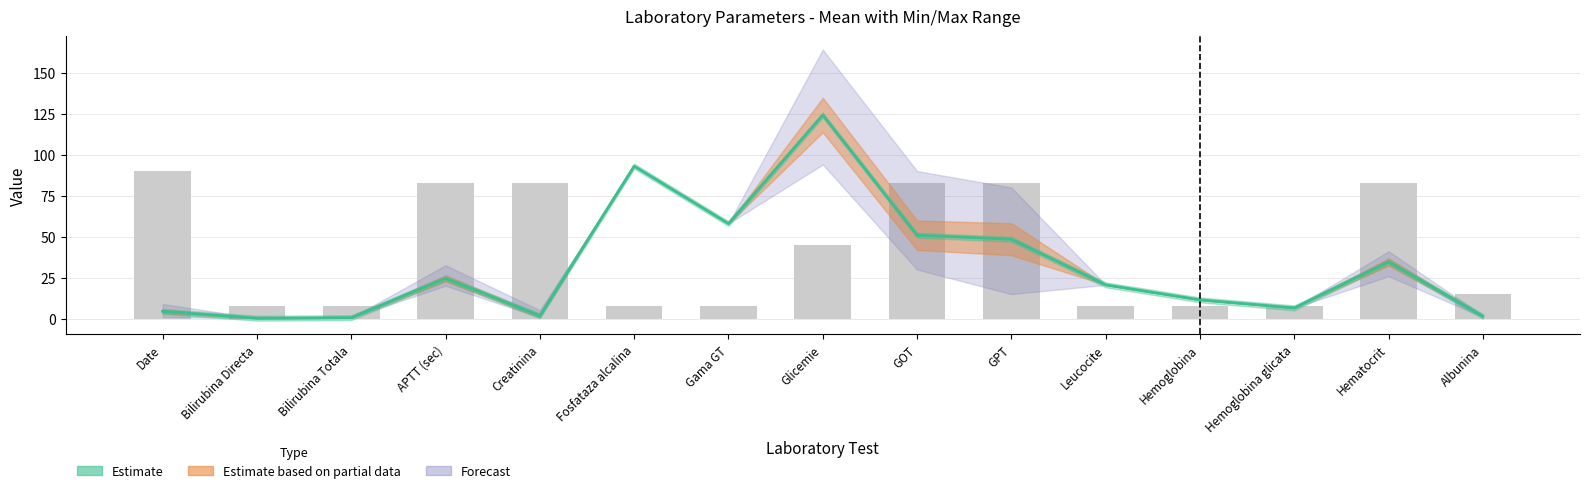

What is the maximum value shown in the chart?

124.2